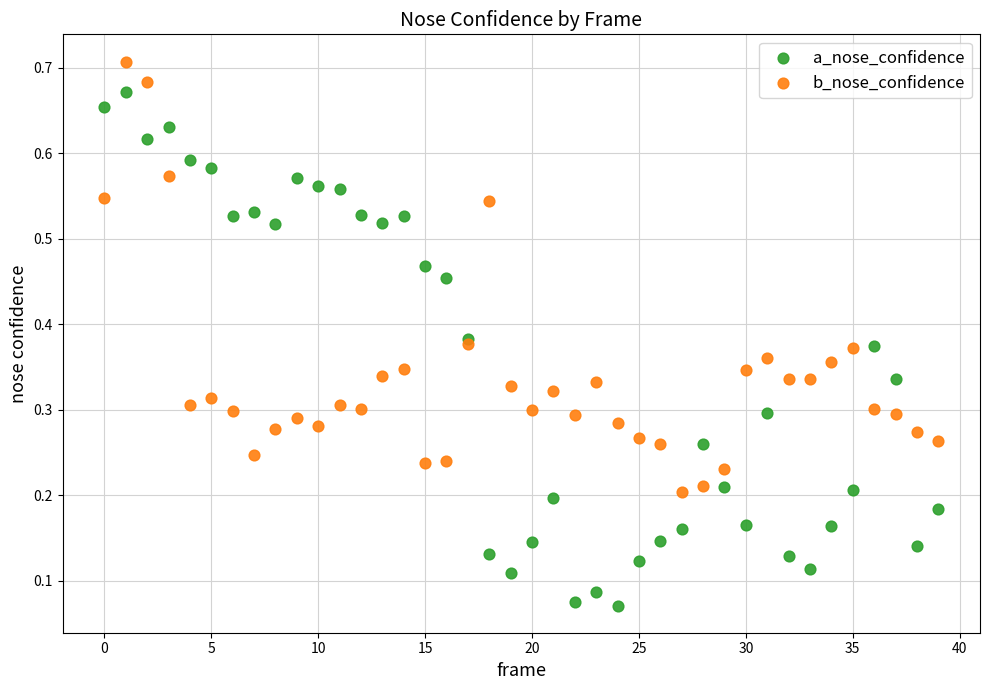

Which series has the largest Y range (max minus min)?

a_nose_confidence